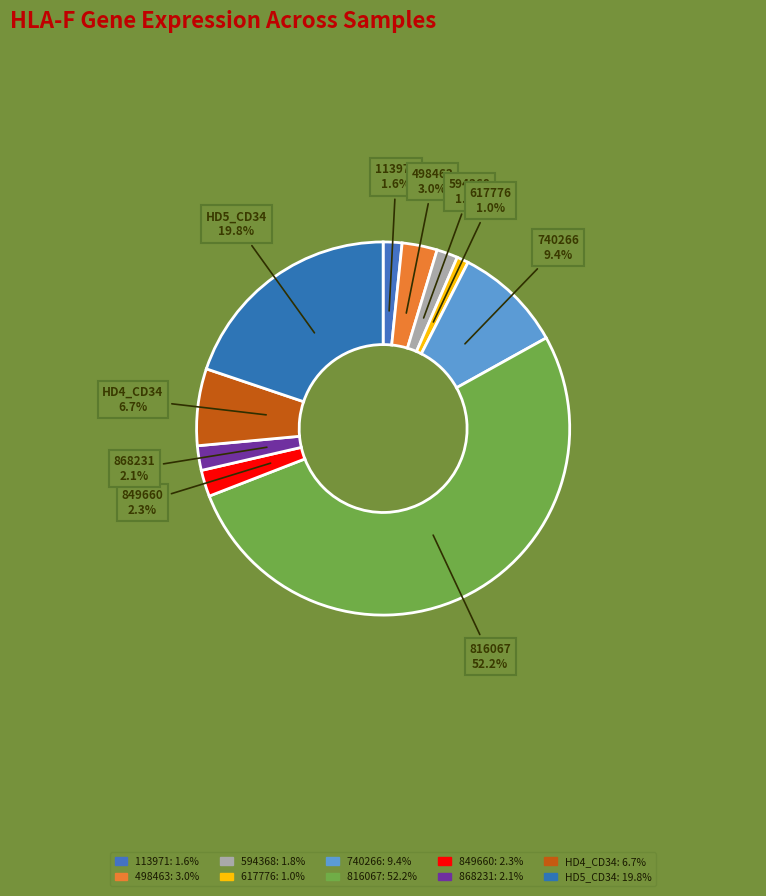

Rank the categories by value from lowest to highest.

617776, 113971, 594368, 868231, 849660, 498463, HD4_CD34, 740266, HD5_CD34, 816067